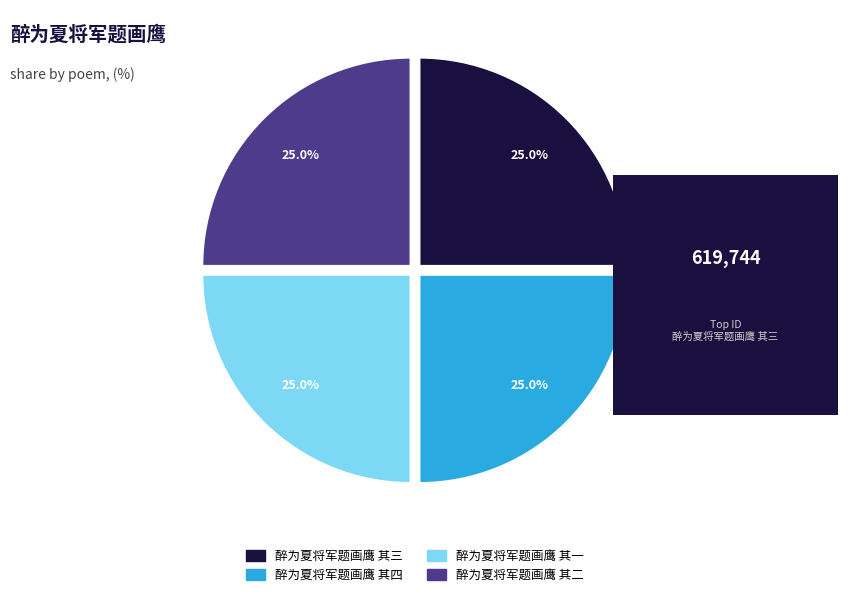

Does 醉为夏将军题画鹰 其四 account for over 50% of the chart?

No